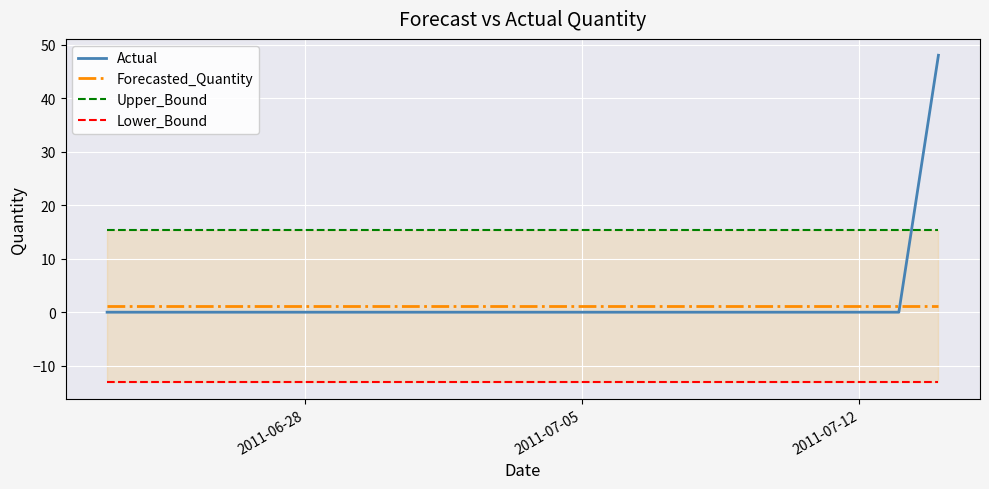

What is the average value of the Forecasted_Quantity series?

1.1